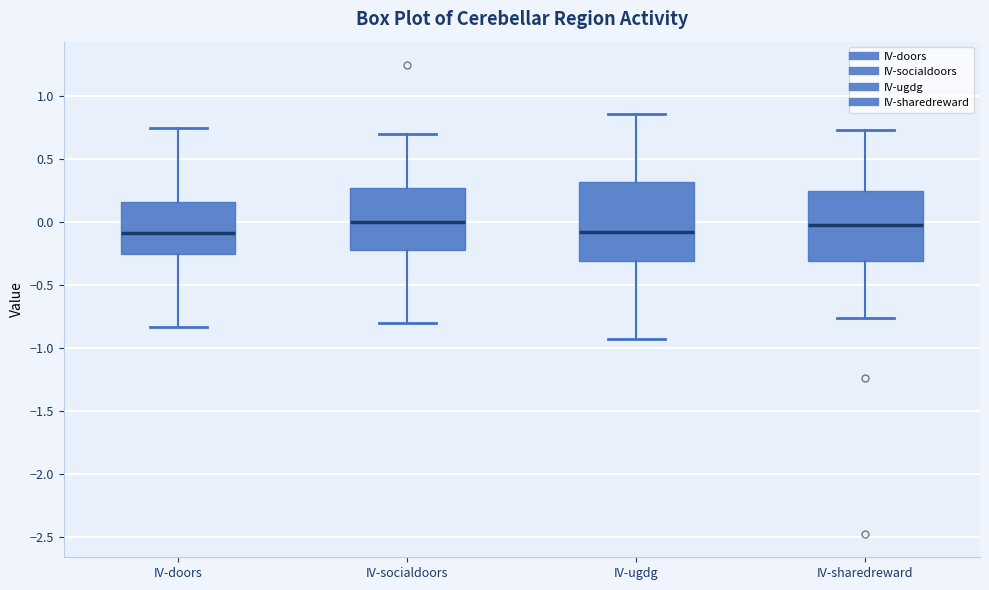

Reading left to right, read every box against the y-axis: the position of its median line, the range the box covers, and the ends of its whiskers. The values are not printed on the chart, so give them approximately, as read against the axis.

IV-doors: median -0.10, box -0.25 to 0.15, whiskers -0.85 to 0.75
IV-socialdoors: median 0.00, box -0.20 to 0.25, whiskers -0.80 to 0.70
IV-ugdg: median -0.10, box -0.30 to 0.30, whiskers -0.90 to 0.85
IV-sharedreward: median 0.00, box -0.30 to 0.25, whiskers -0.75 to 0.75